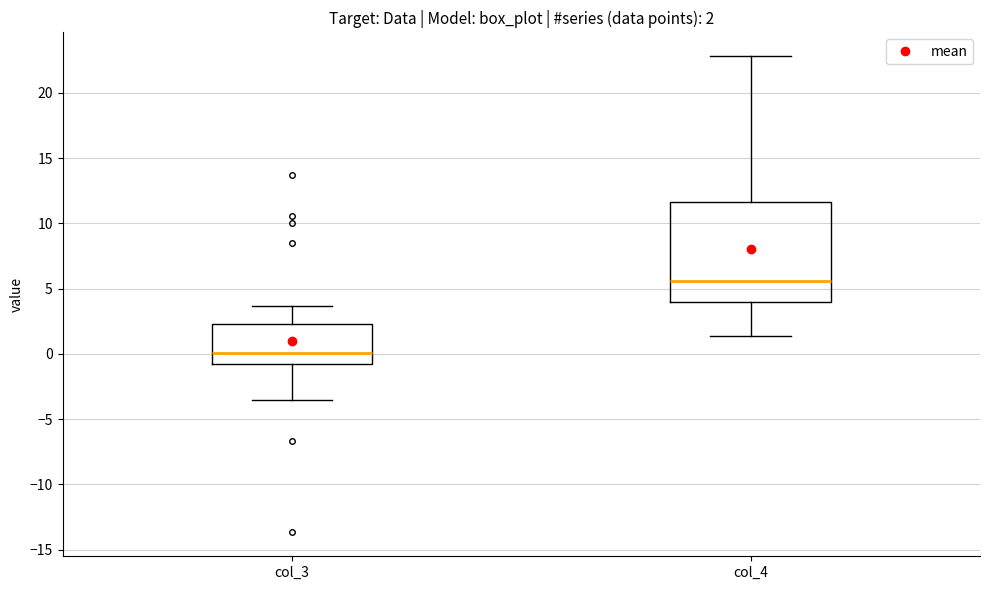

Comparing the boxes themselves (not the whiskers), which one is the tallest?

col_4